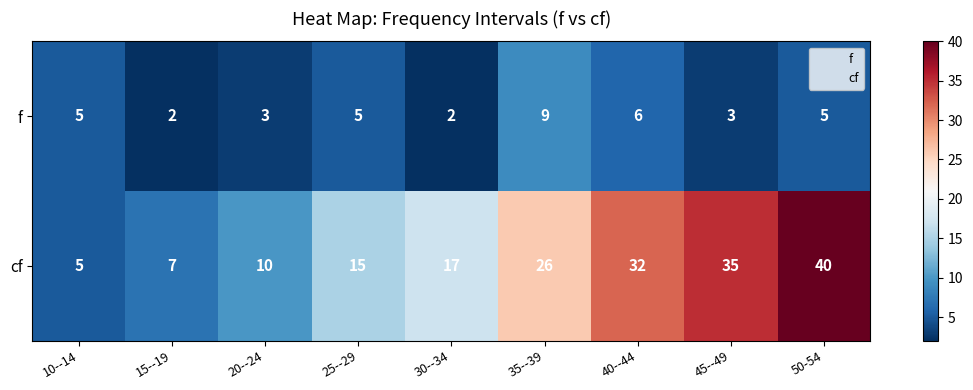

How many distinct data groups are displayed?

2